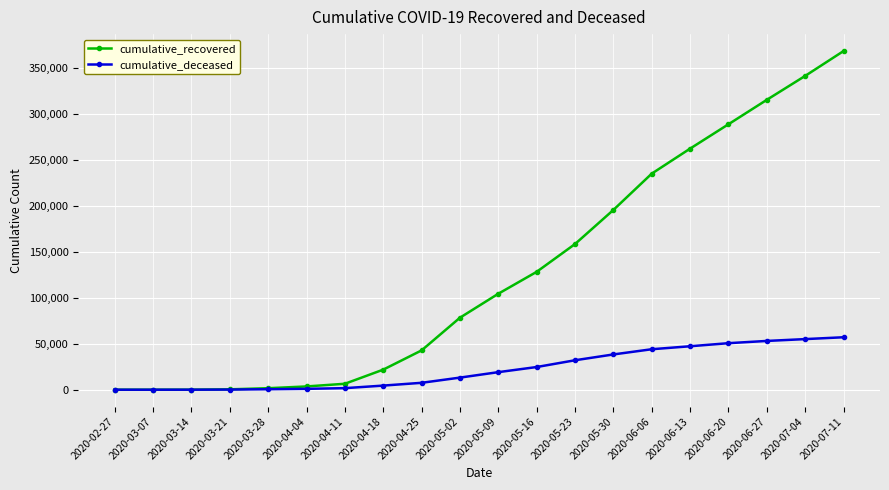

At which category is the sum across all series the highest?

2020-07-11